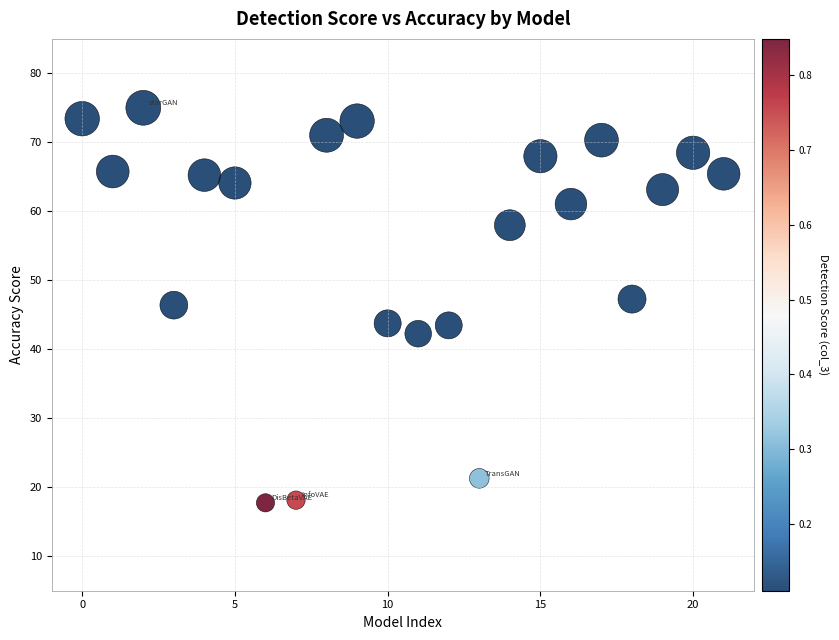

What is the range of Y values (max minus min)?

57.3